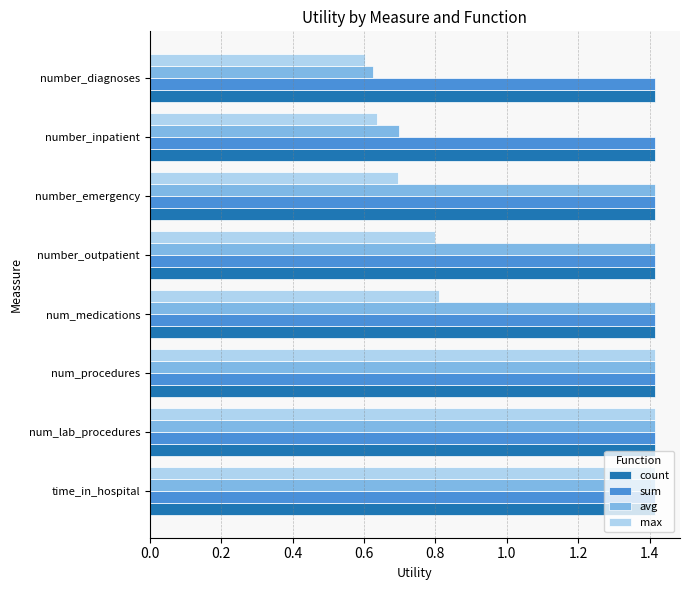

Where is avg nearest to the value 1?

number_inpatient